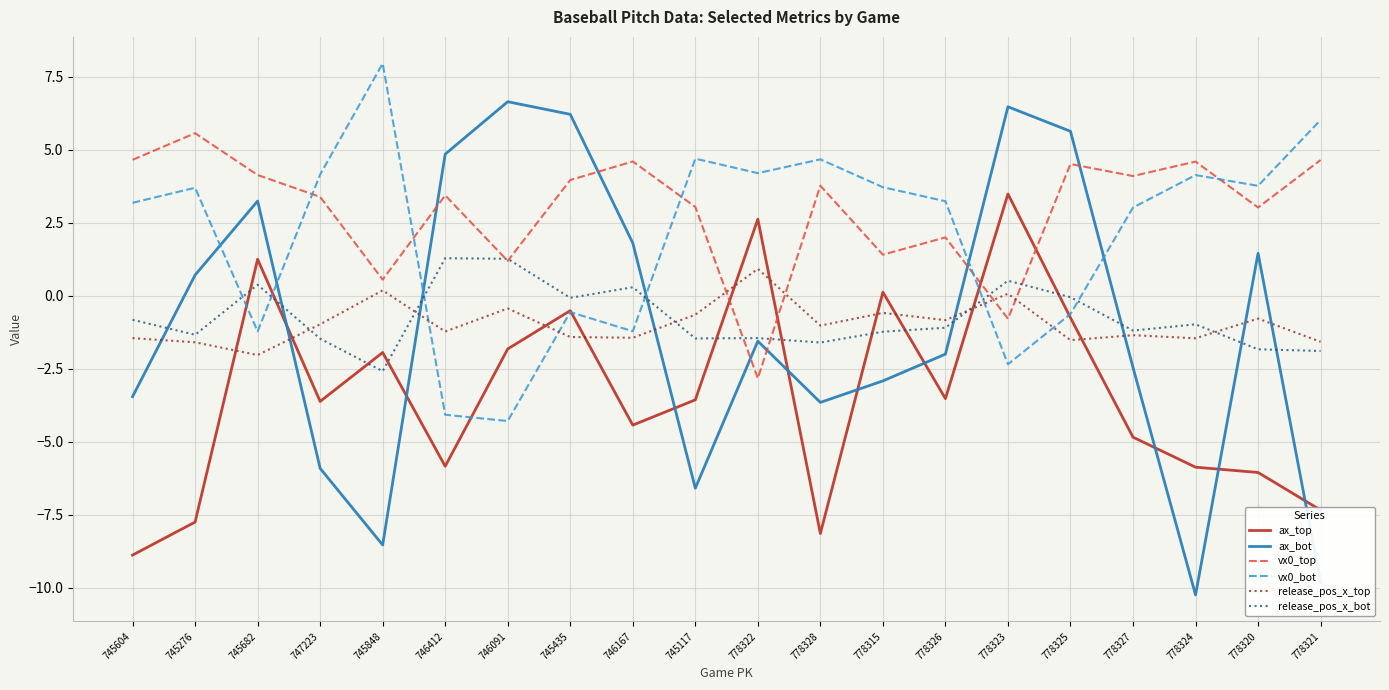

True or false: ax_top has more than 0 points higher than both neighbors.

True